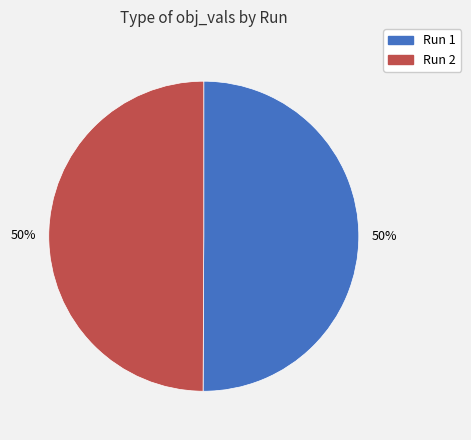

To the nearest percent, what is the average slice percentage?

50%